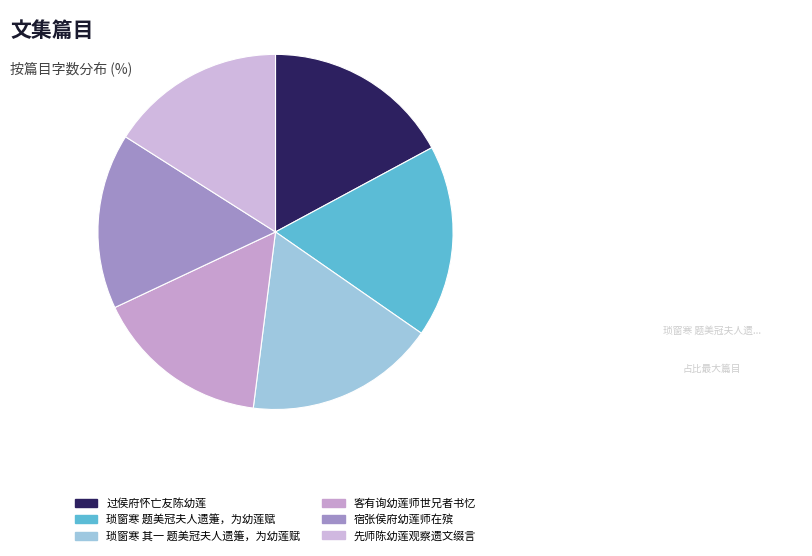

True or false: 过侯府怀亡友陈幼莲 accounts for 17% of the total.

True